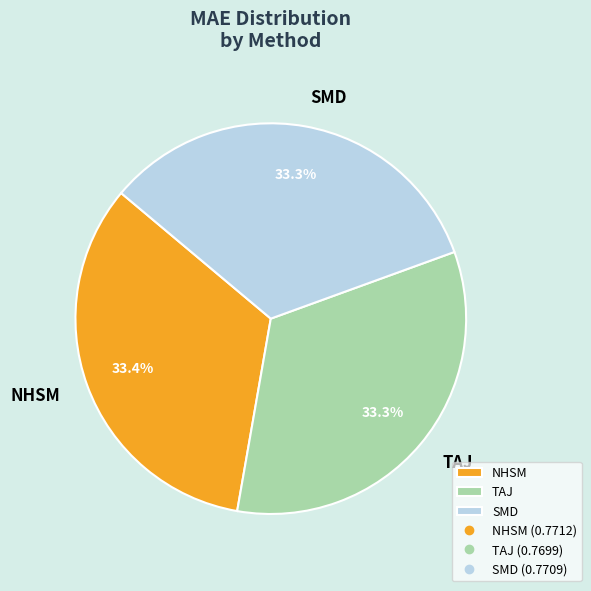

How much of the chart is everything except TAJ?

66.7%